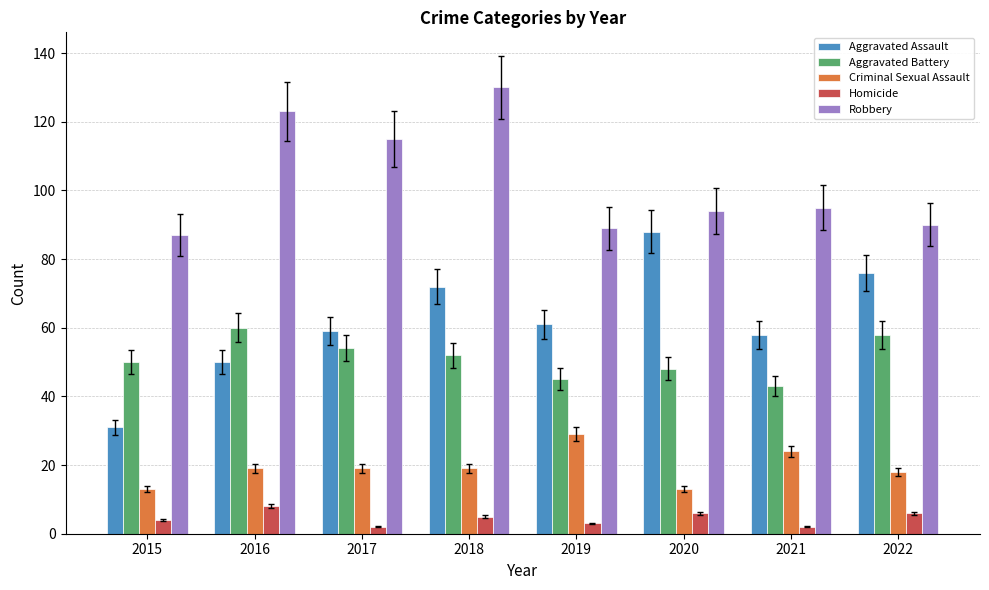

What value does the Aggravated Battery series have at 2021?

43